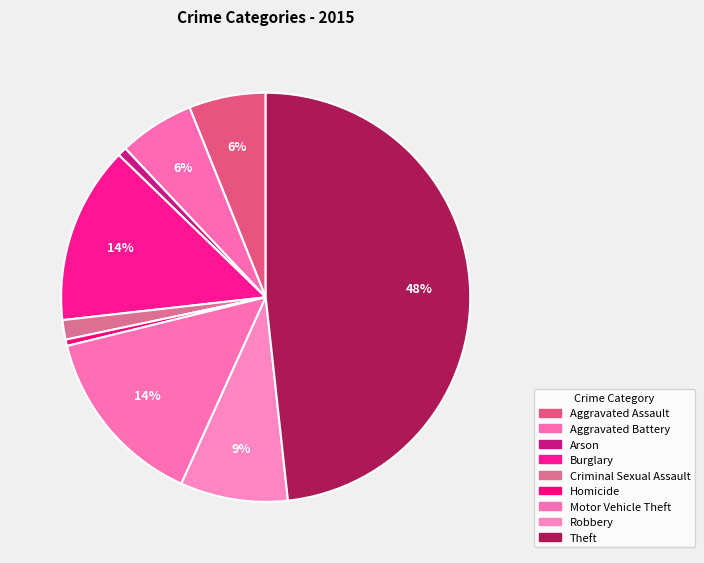

Is there a majority slice in this chart?

No